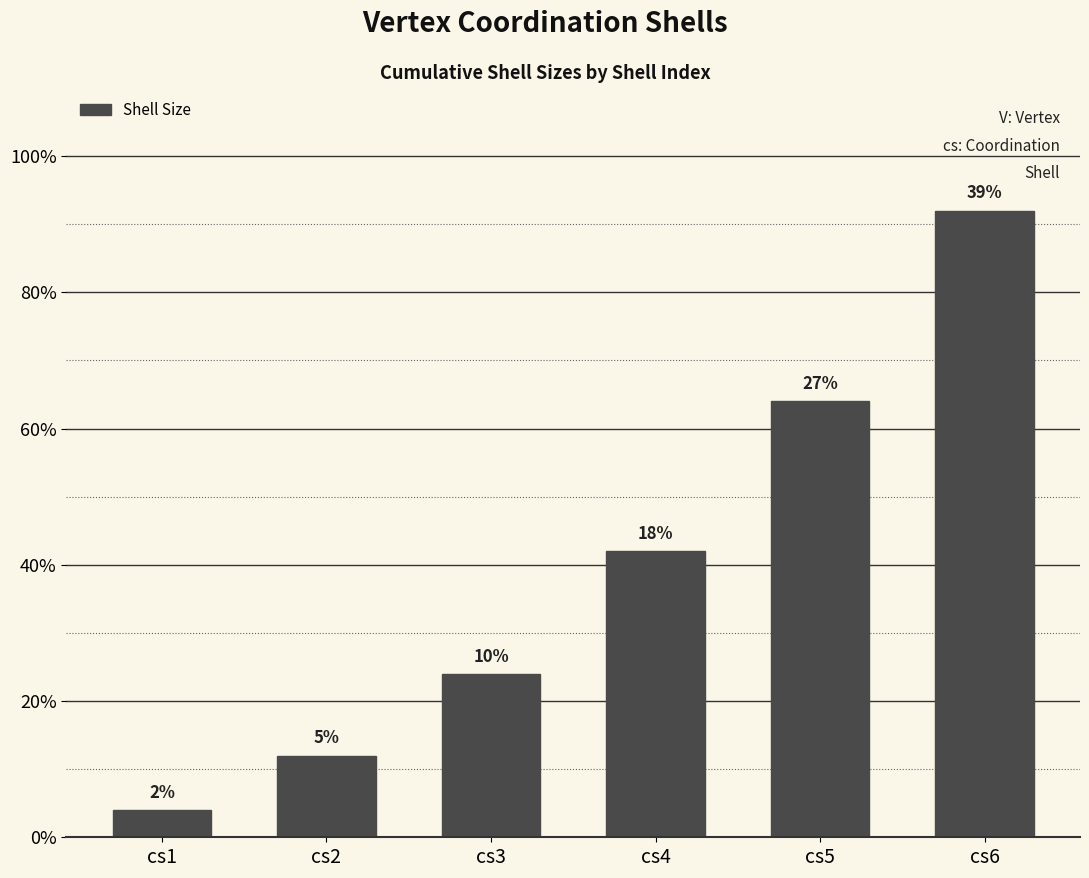

What is the average value?

40